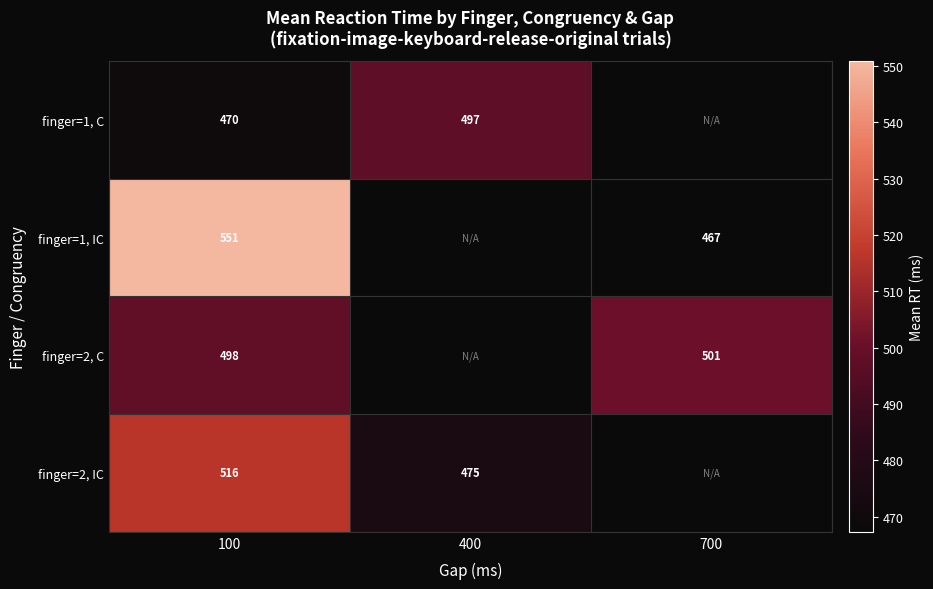

The finger=1, C series shows 104.4 at 100. True or false?

False